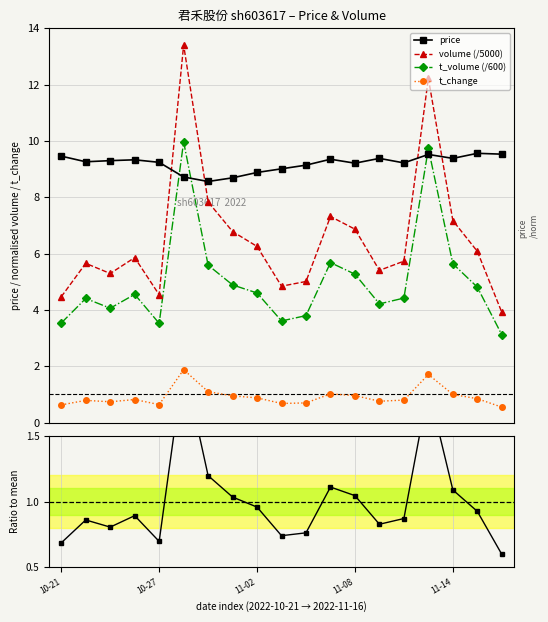

How many interior local peaks does the t_volume (/600) series have?

5